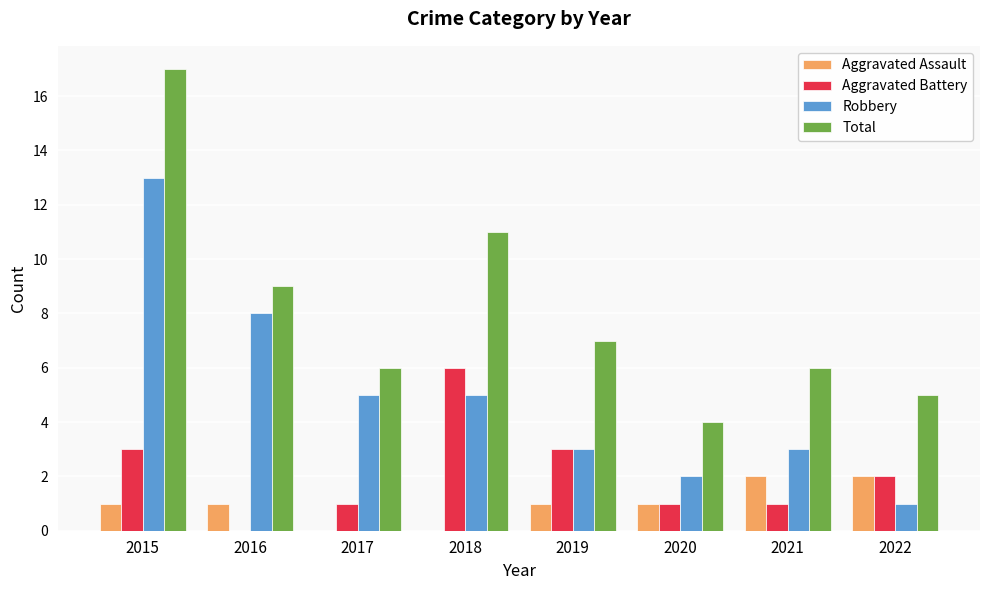

The value of Total at 2019 is 4. True or false?

False